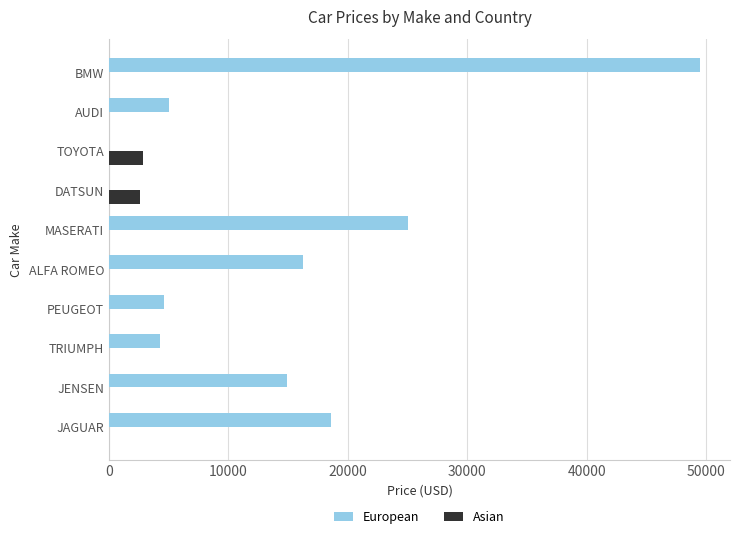

How many data points in Asian are above 0?

2